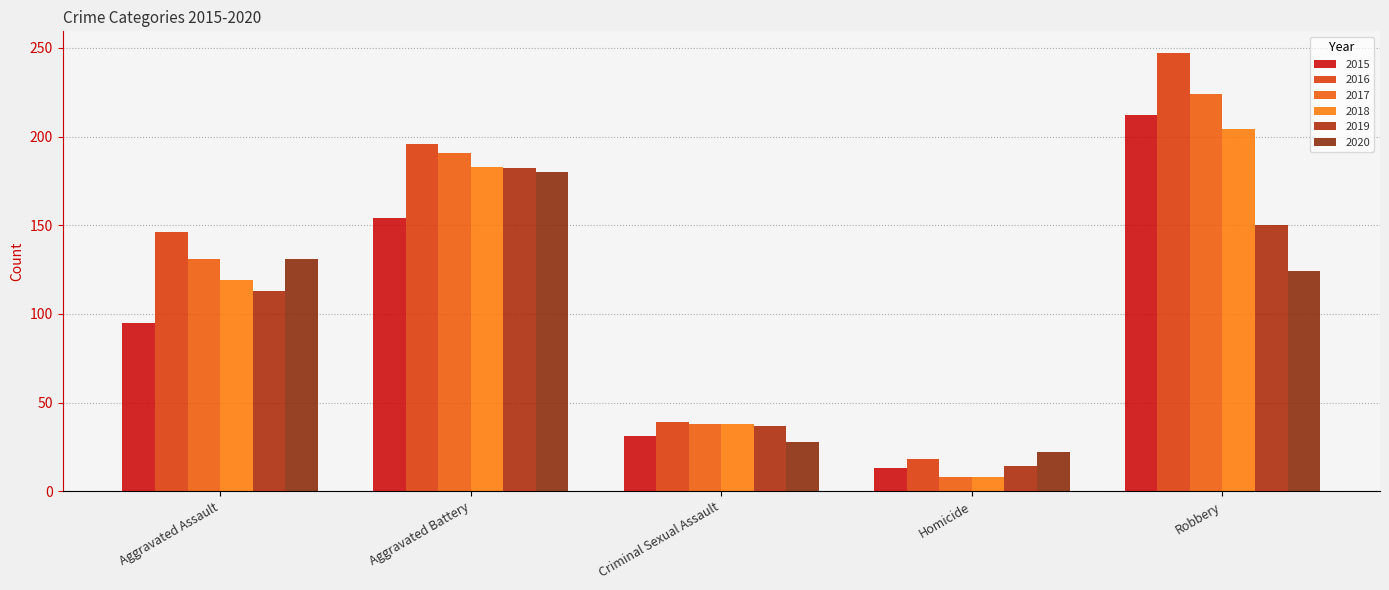

Where does the 2018 series first go above 119?

Aggravated Battery